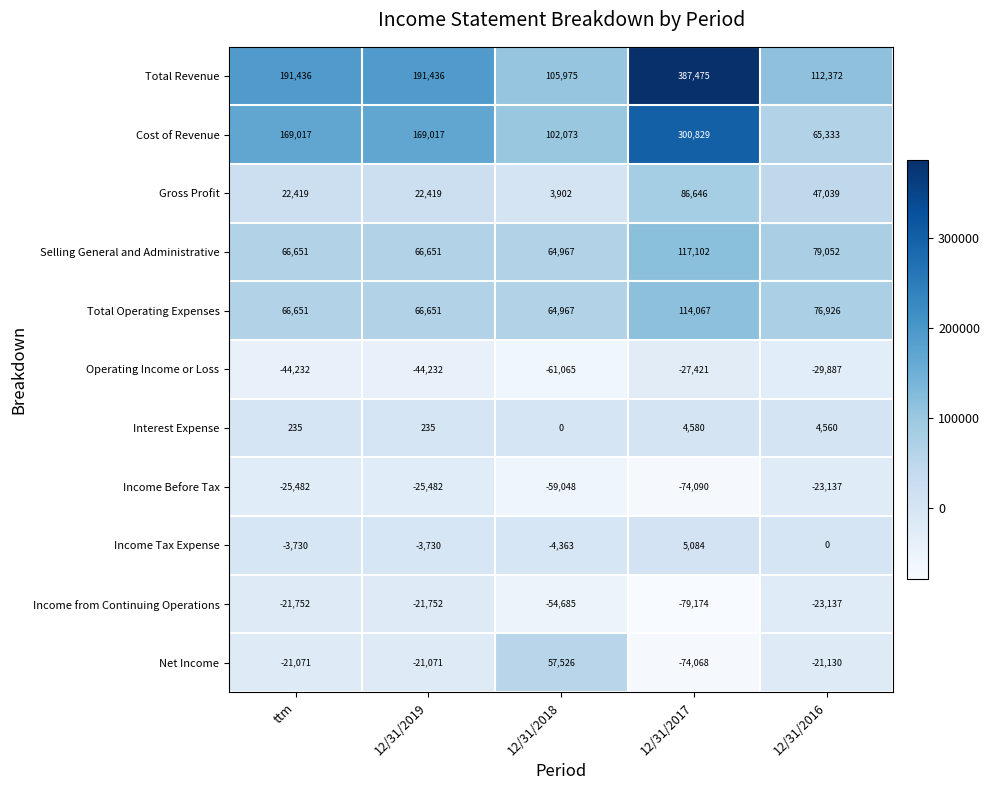

What is the total value across all series at 12/31/2019?

400142